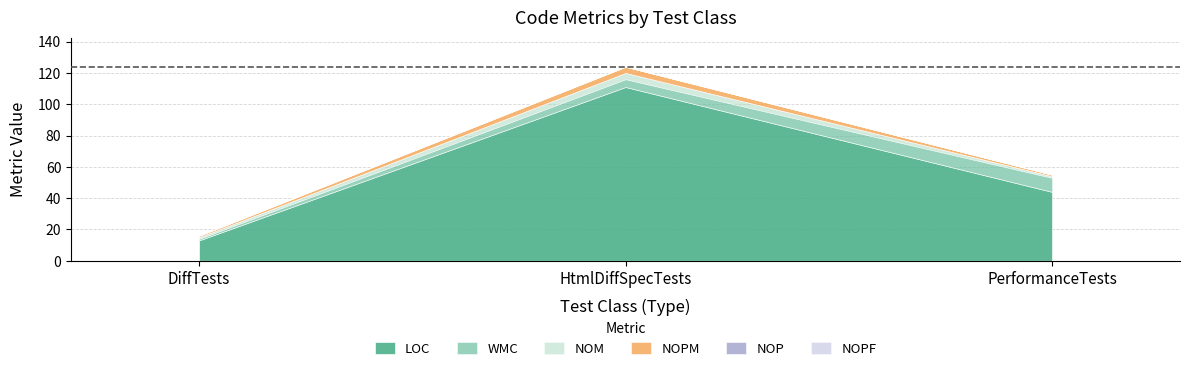

Reading left to right, list all the values displayed in this chart.

LOC: 13	111	44
WMC: 1	5	9
NOM: 1	4	1
NOPM: 1	4	1
NOP: 0	0	0
NOPF: 0	0	0